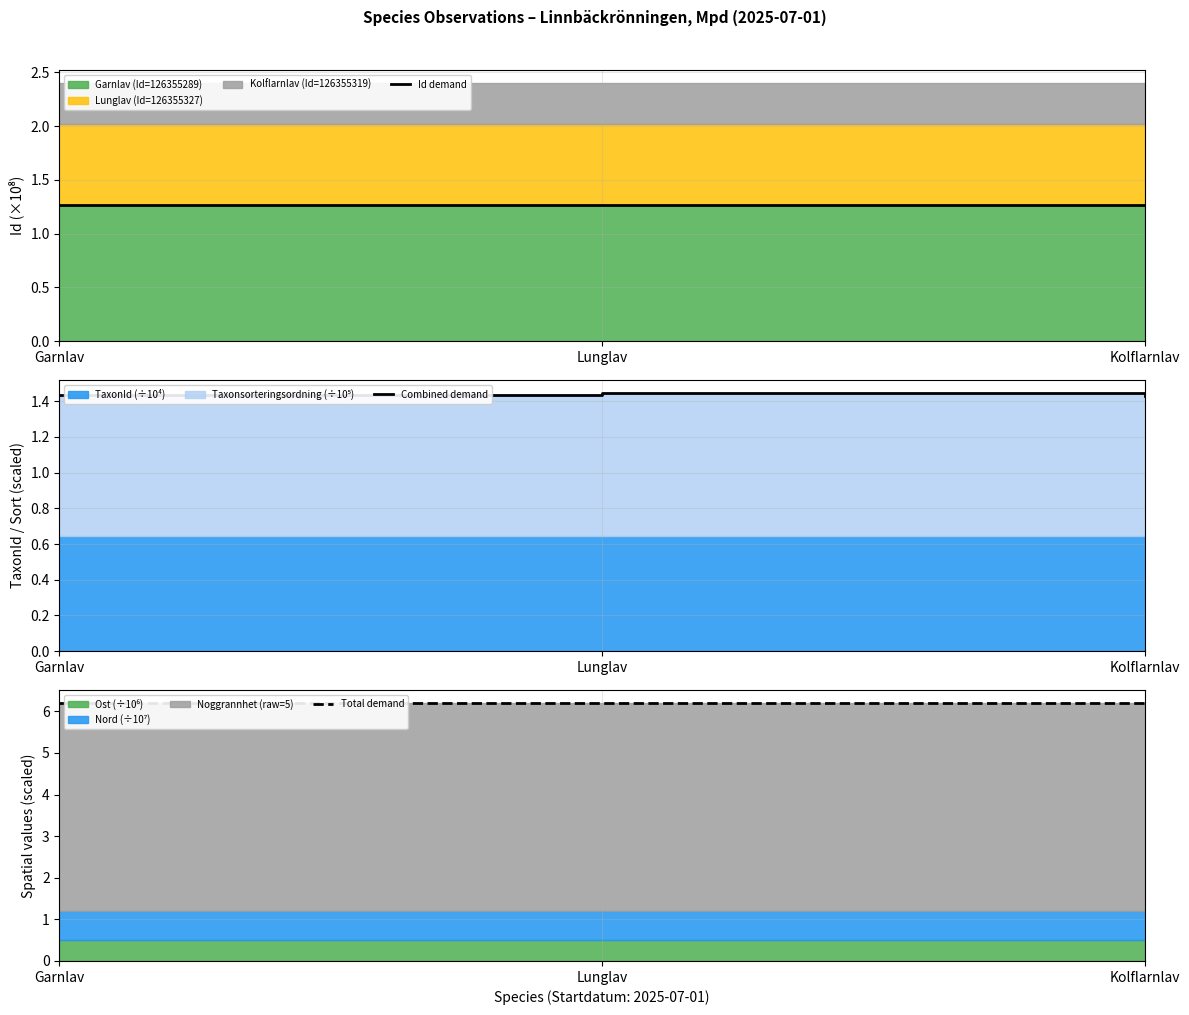

What is the label of the 3rd point from the left?

Kolflarnlav